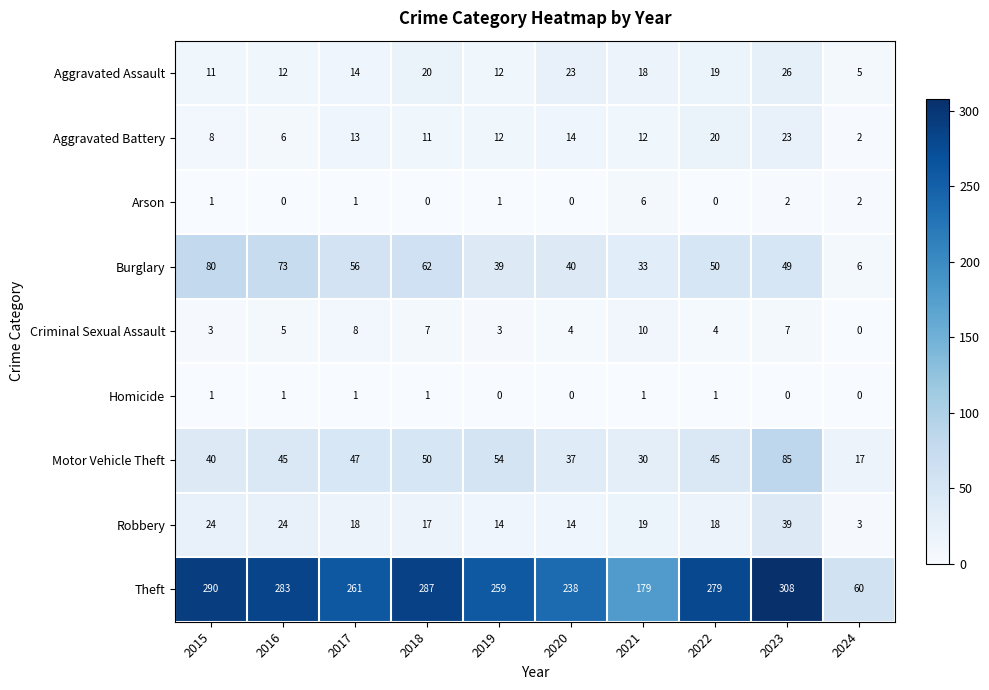

How many series are shown in this chart?

9